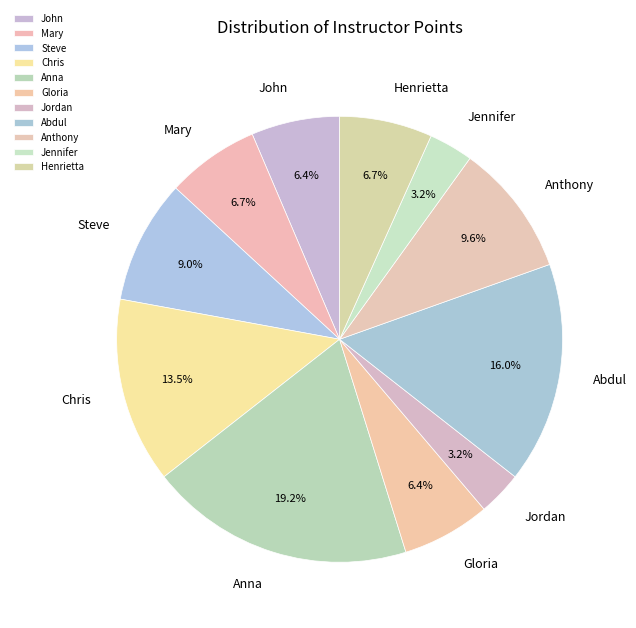

Which category has the biggest portion of the pie?

Anna